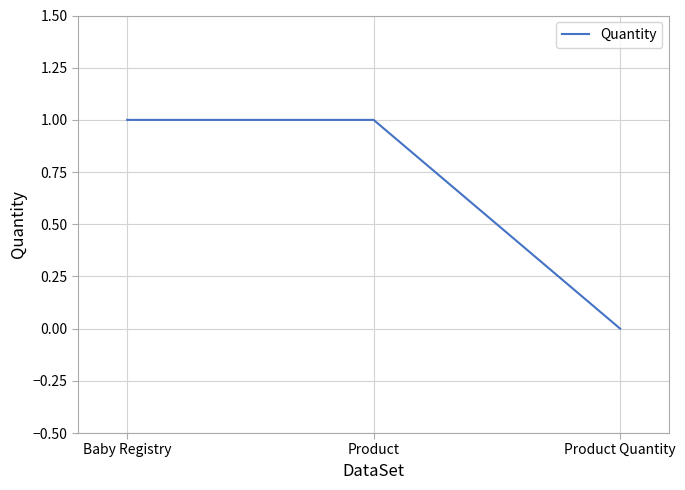

True or false: the data shows 0 at Product Quantity.

True